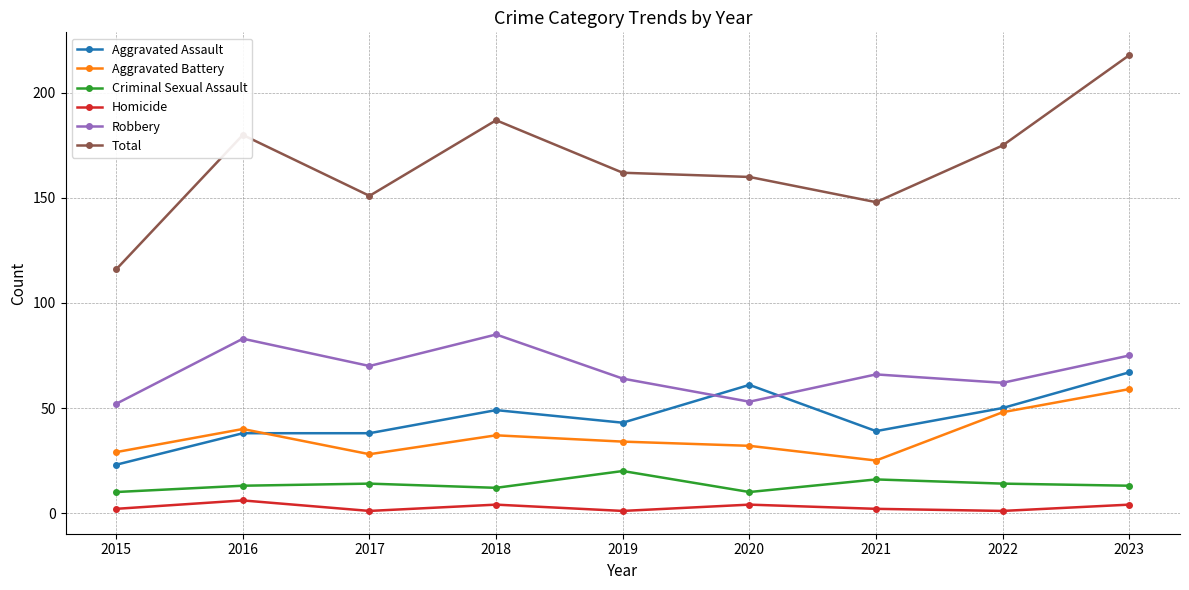

True or false: Total and Aggravated Battery intersect in this chart.

False